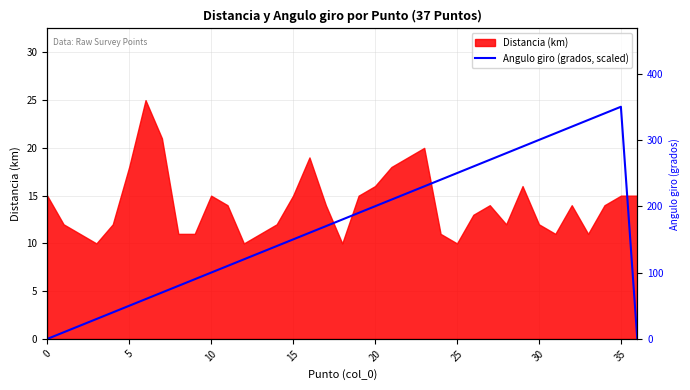

The chart shows a value of 13.2 at 19. True or false?

True